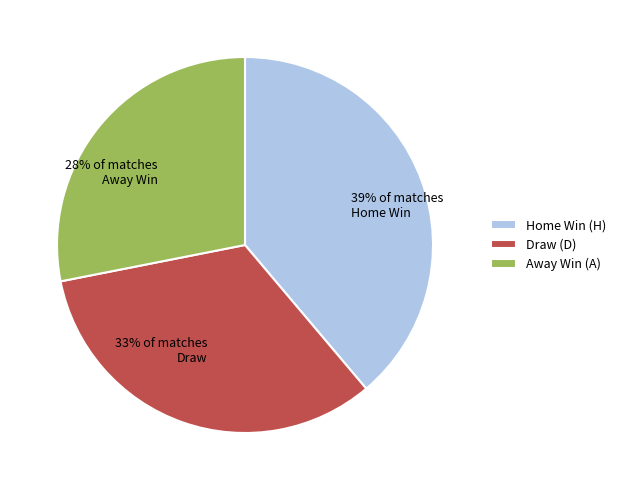

Count the number of slices in the pie.

3